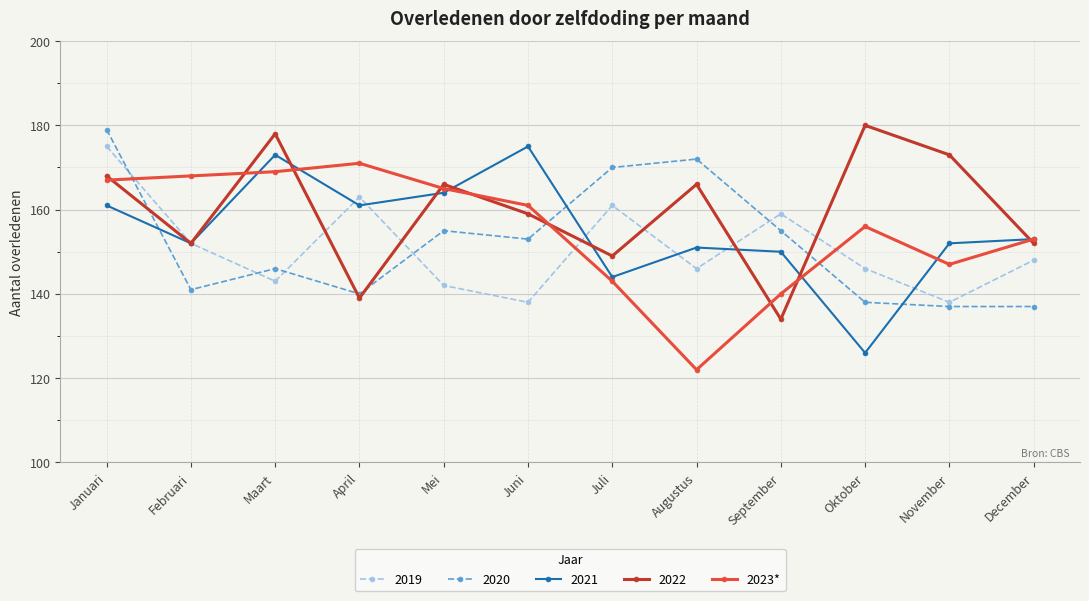

What is the spread (max minus min) of values at Februari?

27